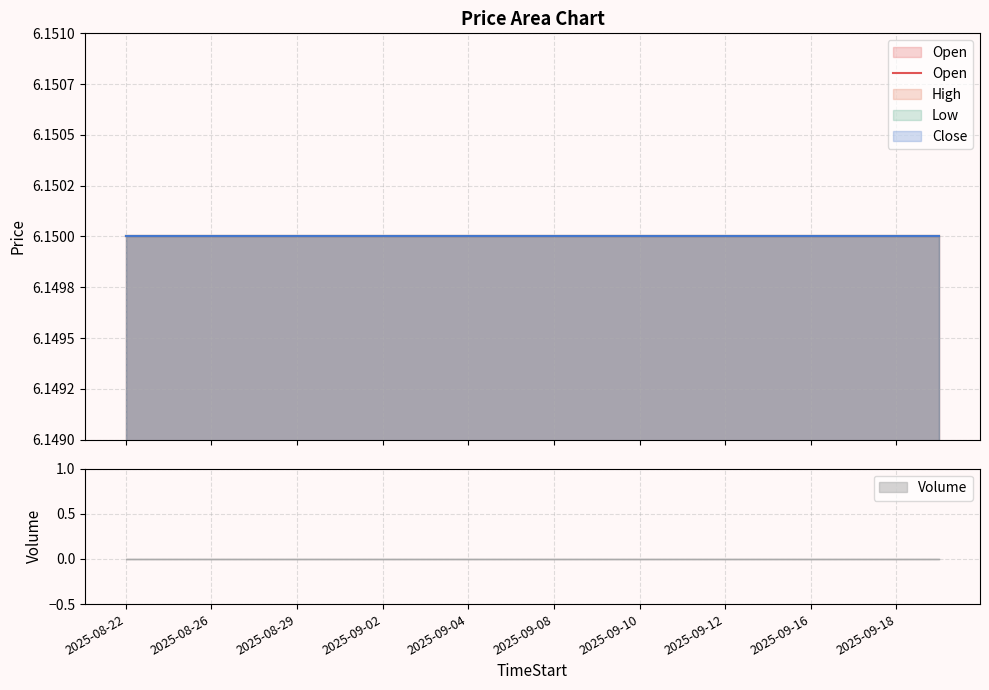

True or false: Volume has a value of 0.0 at 2025-08-25.

True